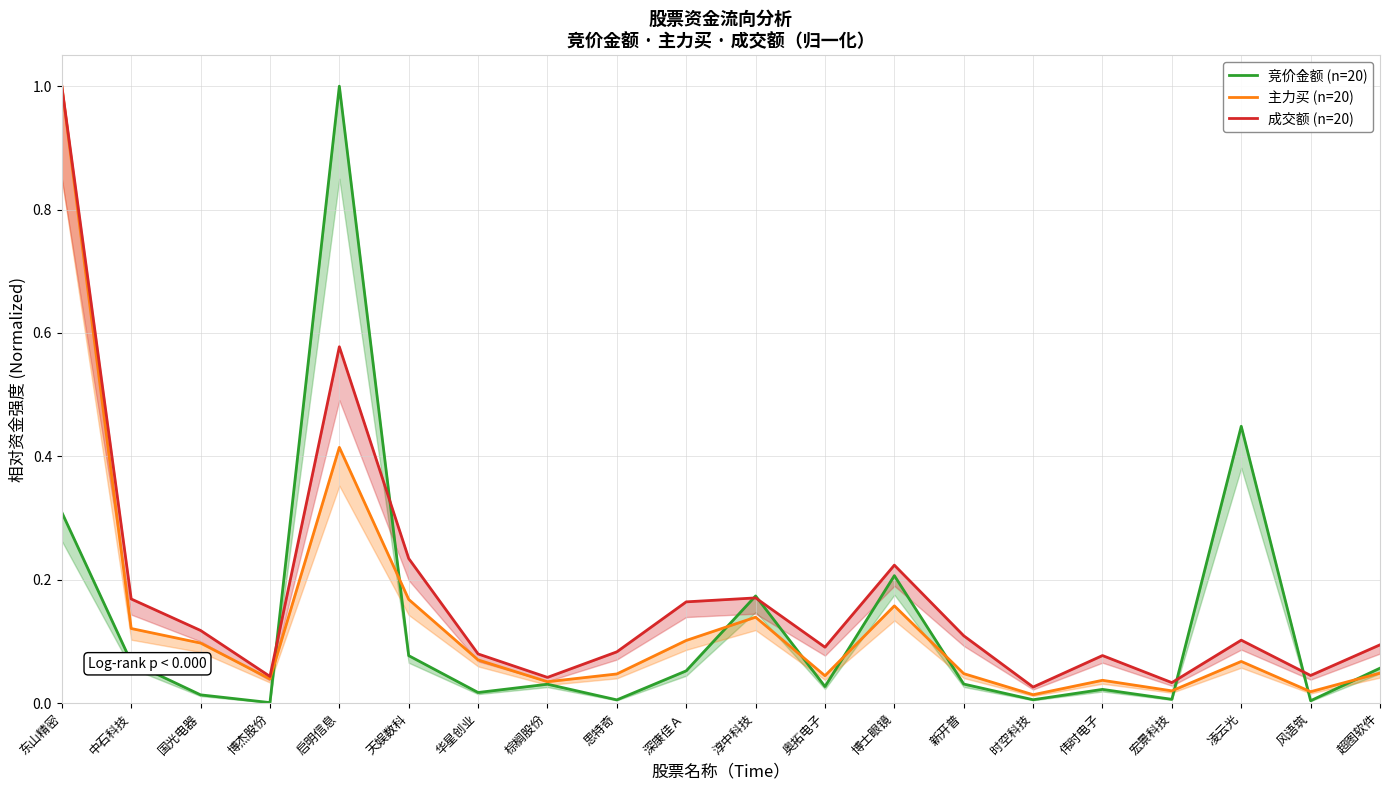

At which category is the sum across all series the highest?

东山精密